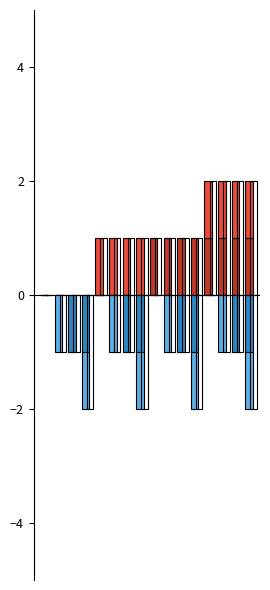

How many groups of bars are there?

16